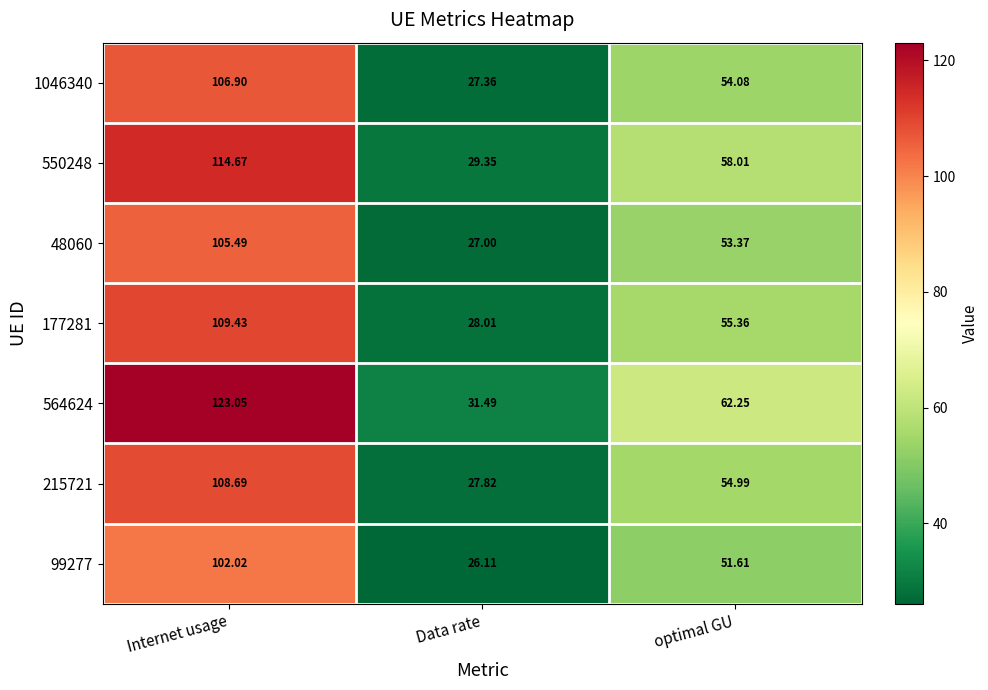

Which label corresponds to the largest value in the chart?

Internet usage